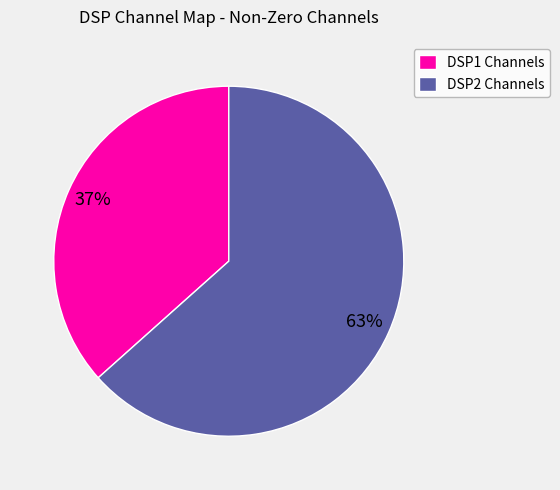

To the nearest percent, what is the average slice percentage?

50%